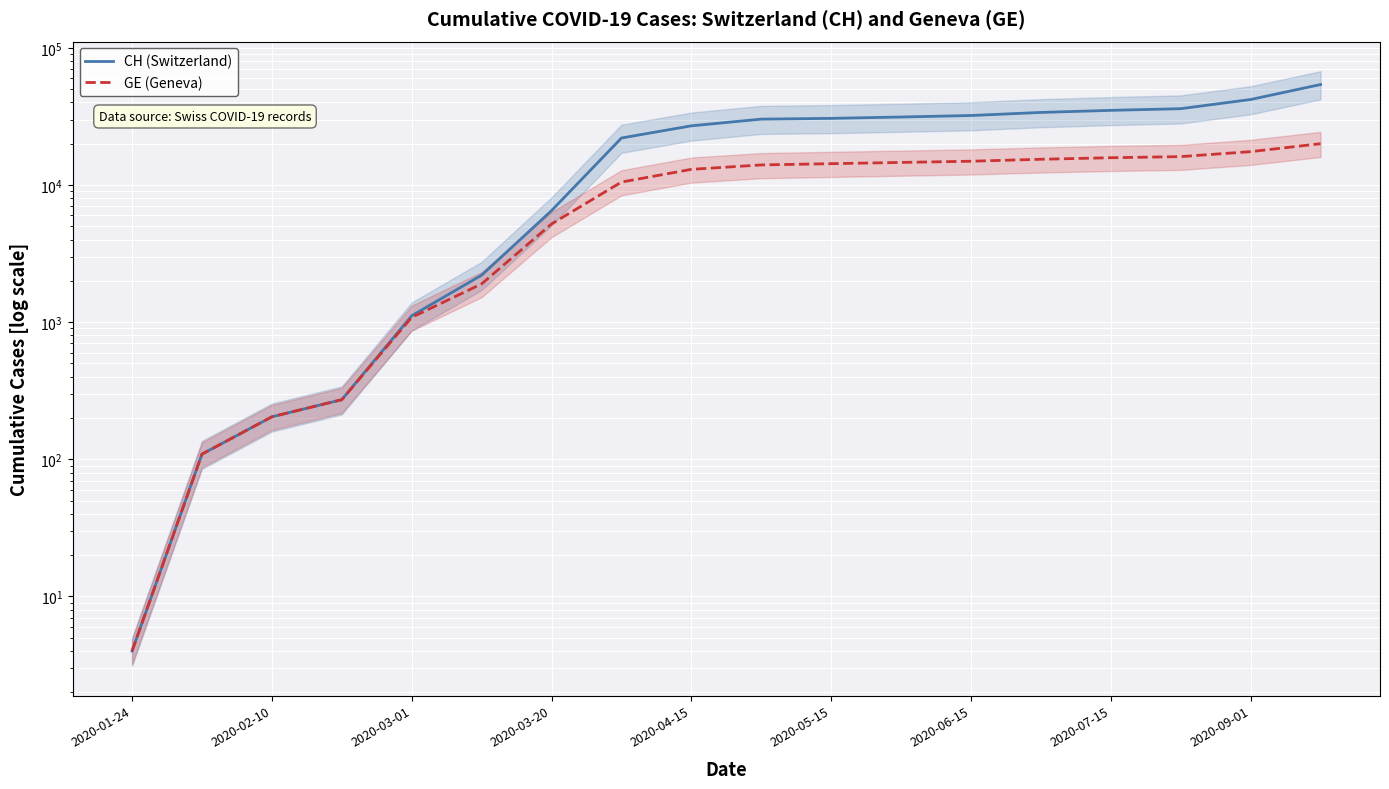

At which category is the sum across all series the highest?

17